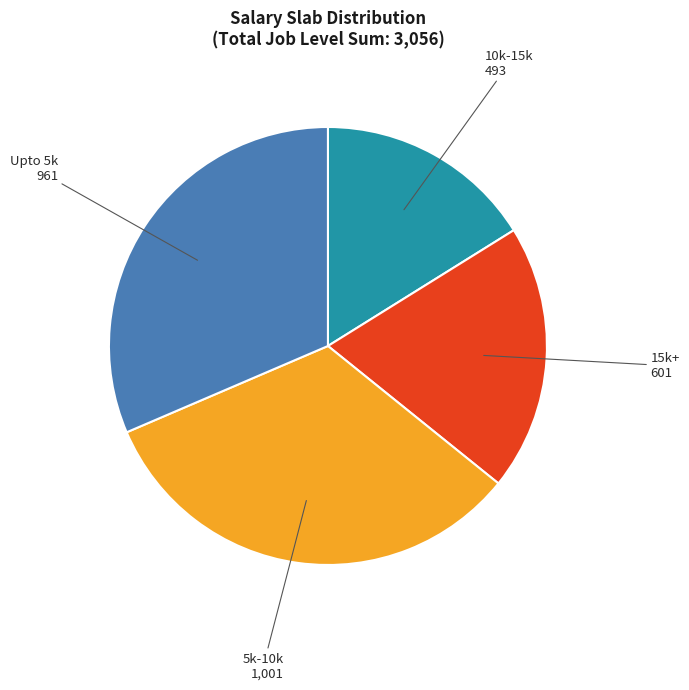

Is there a majority slice in this chart?

No